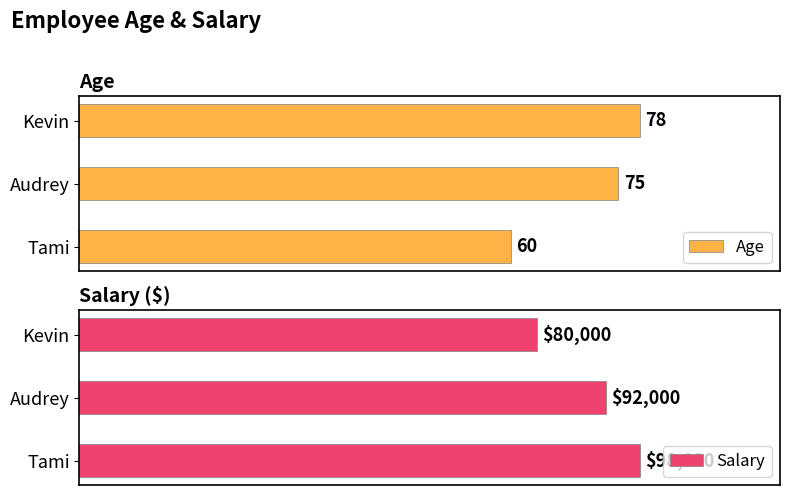

At which label is Age closest to 69?

Audrey